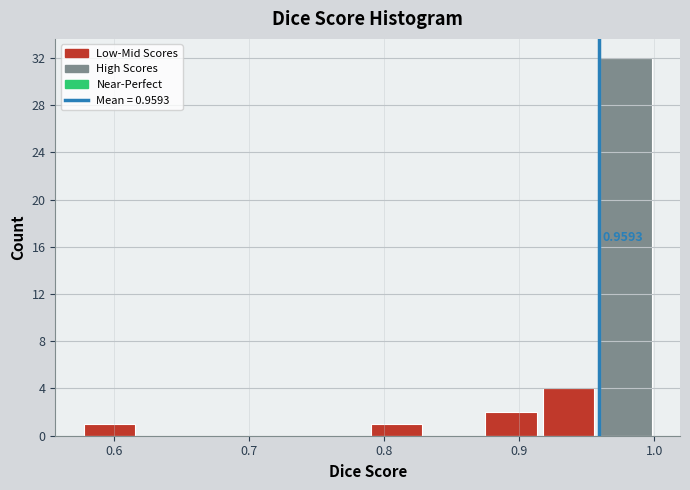

Over which range of the x-axis is the bar tallest?

0.96 to 1.00